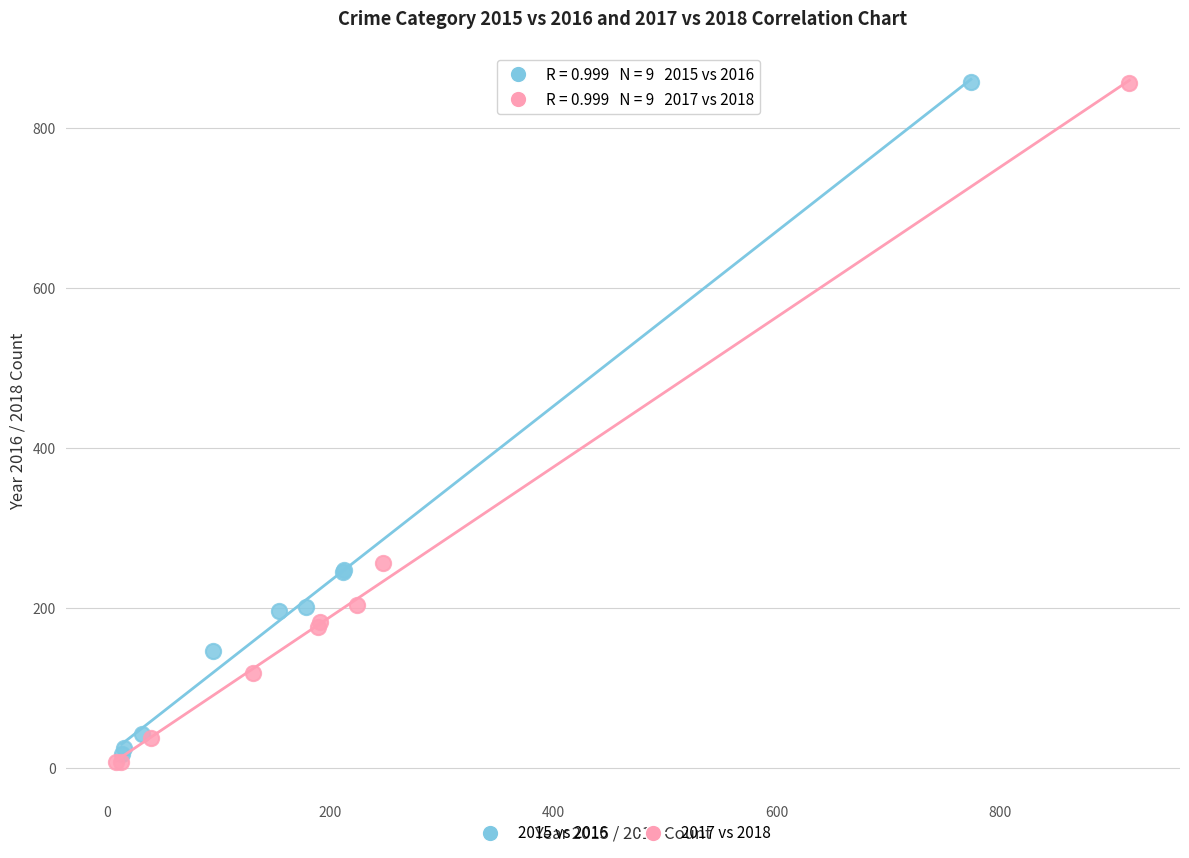

Which series has the largest Y range (max minus min)?

2017 vs 2018